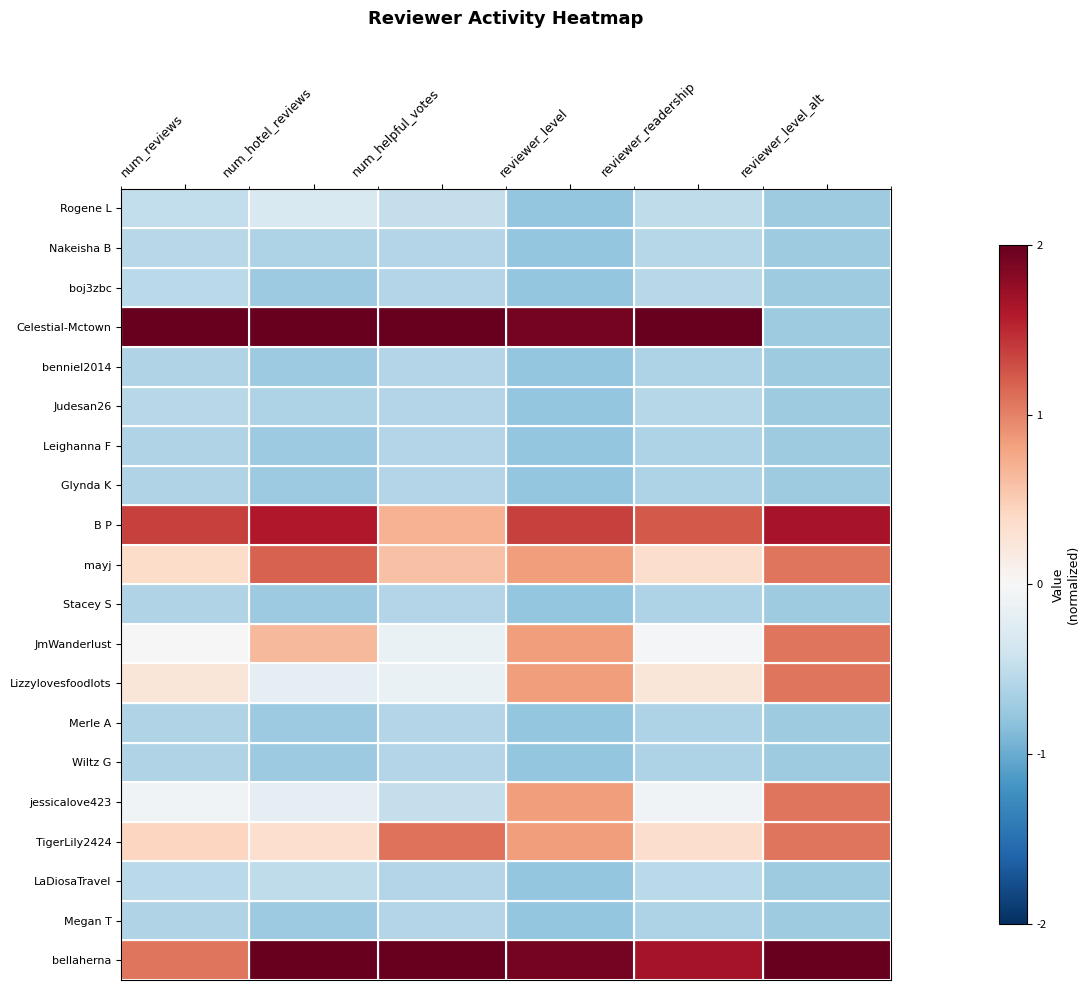

Rank the series by their maximum value, from lowest to highest.

benniel2014, Leighanna F, Glynda K, Stacey S, Merle A, Wiltz G, Megan T, Nakeisha B, Judesan26, boj3zbc, LaDiosaTravel, Rogene L, JmWanderlust, Lizzylovesfoodlots, jessicalove423, TigerLily2424, mayj, B P, Celestial-Mctown, bellaherna